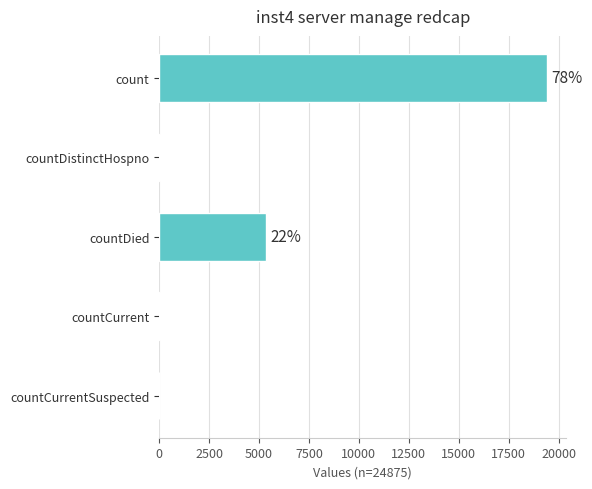

What is the sum of all values?

24875